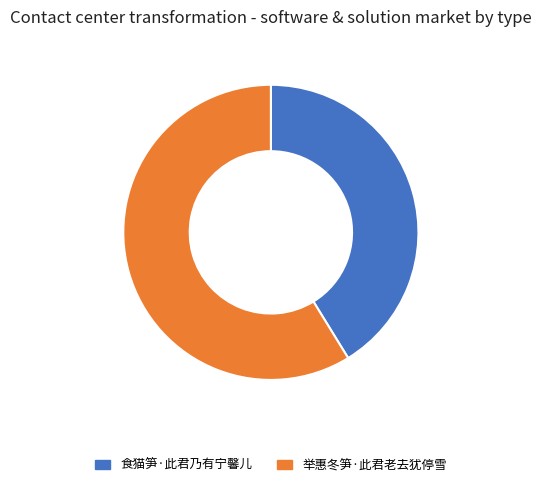

Combined, do 举惠冬笋·此君老去犹停雪 and 食猫笋·此君乃有宁馨儿 account for over 50%?

Yes